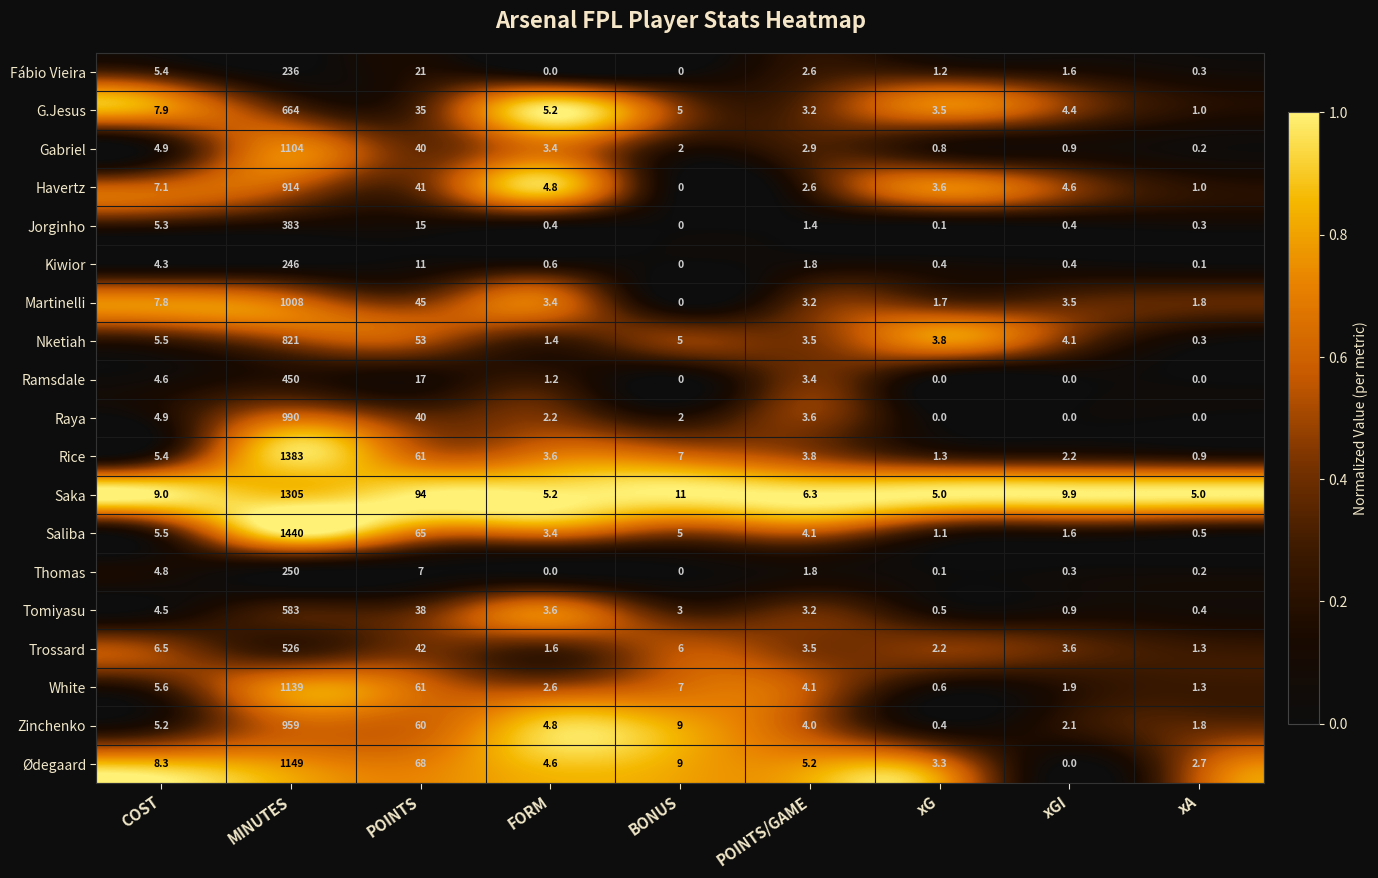

What is the spread (max minus min) of values at BONUS?

11.0